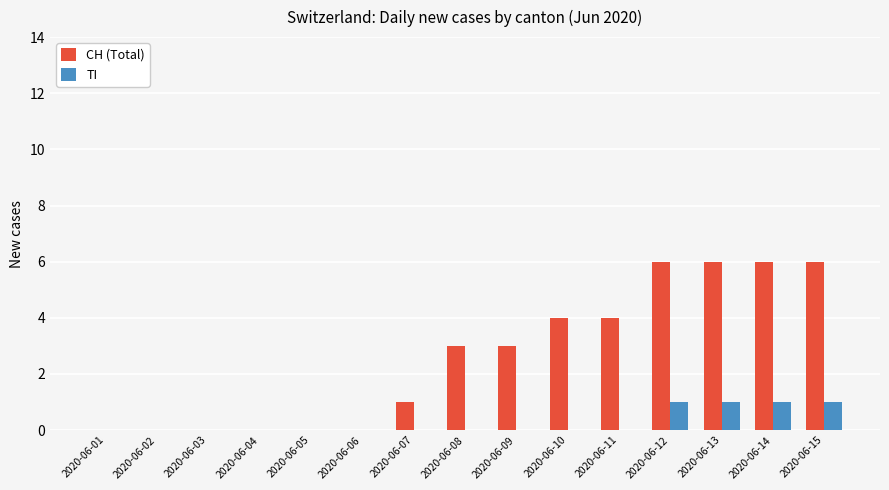

Between 2020-06-07 and 2020-06-12, which series saw the biggest shift?

CH (Total)